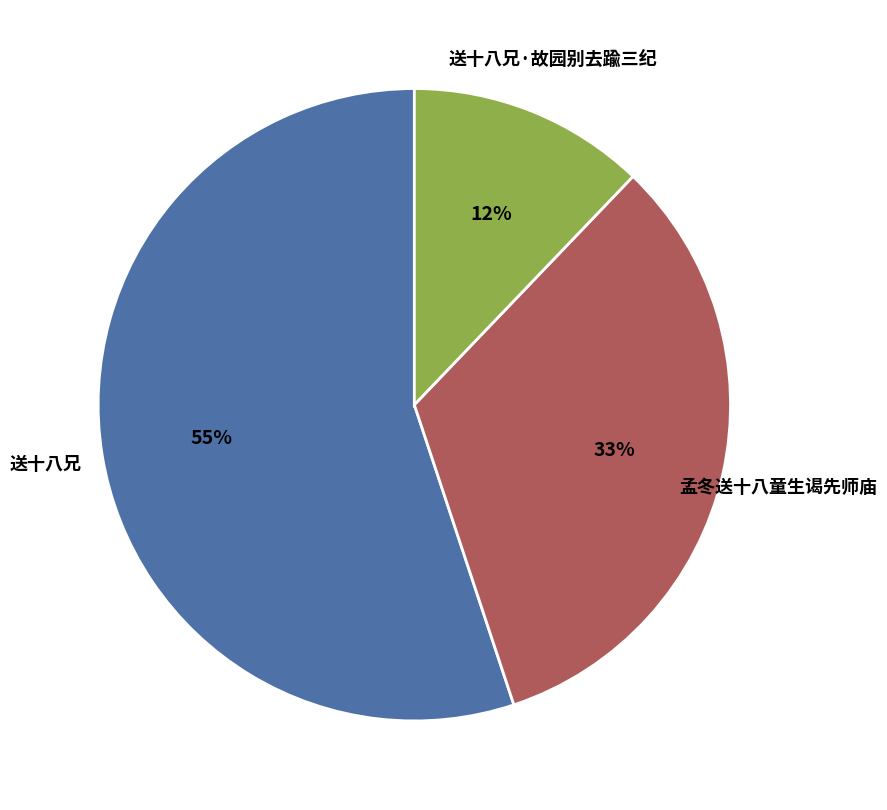

True or false: 送十八兄·故园别去踰三纪 accounts for 27% of the total.

False